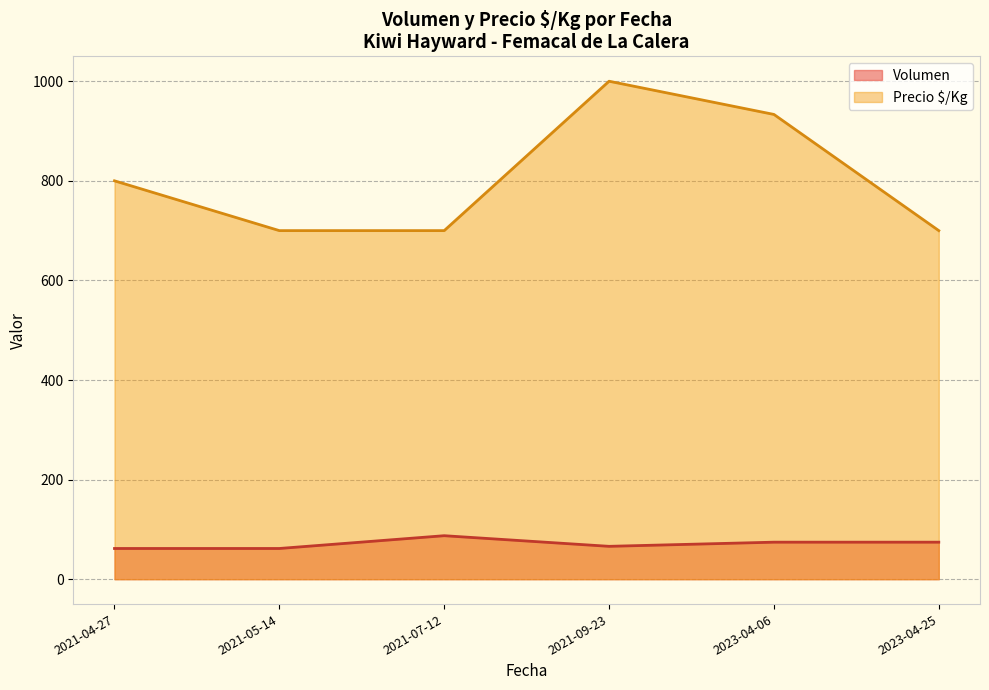

The Volumen series shows 13.3 at 2021-09-23. True or false?

False